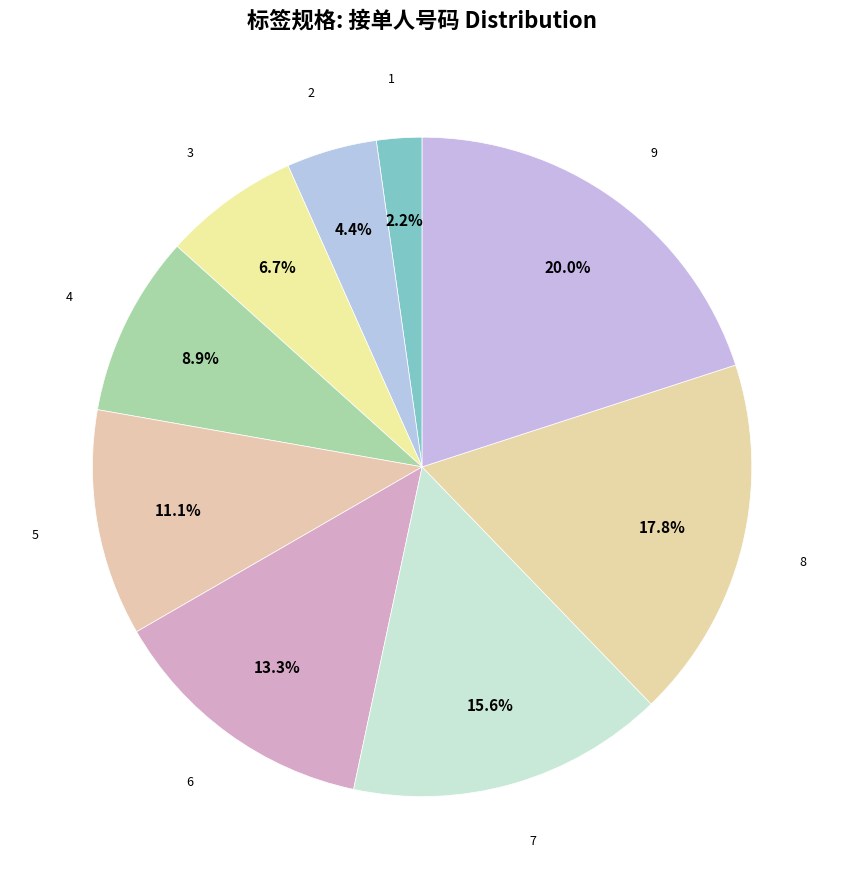

To the nearest percent, what is the average slice percentage?

11%